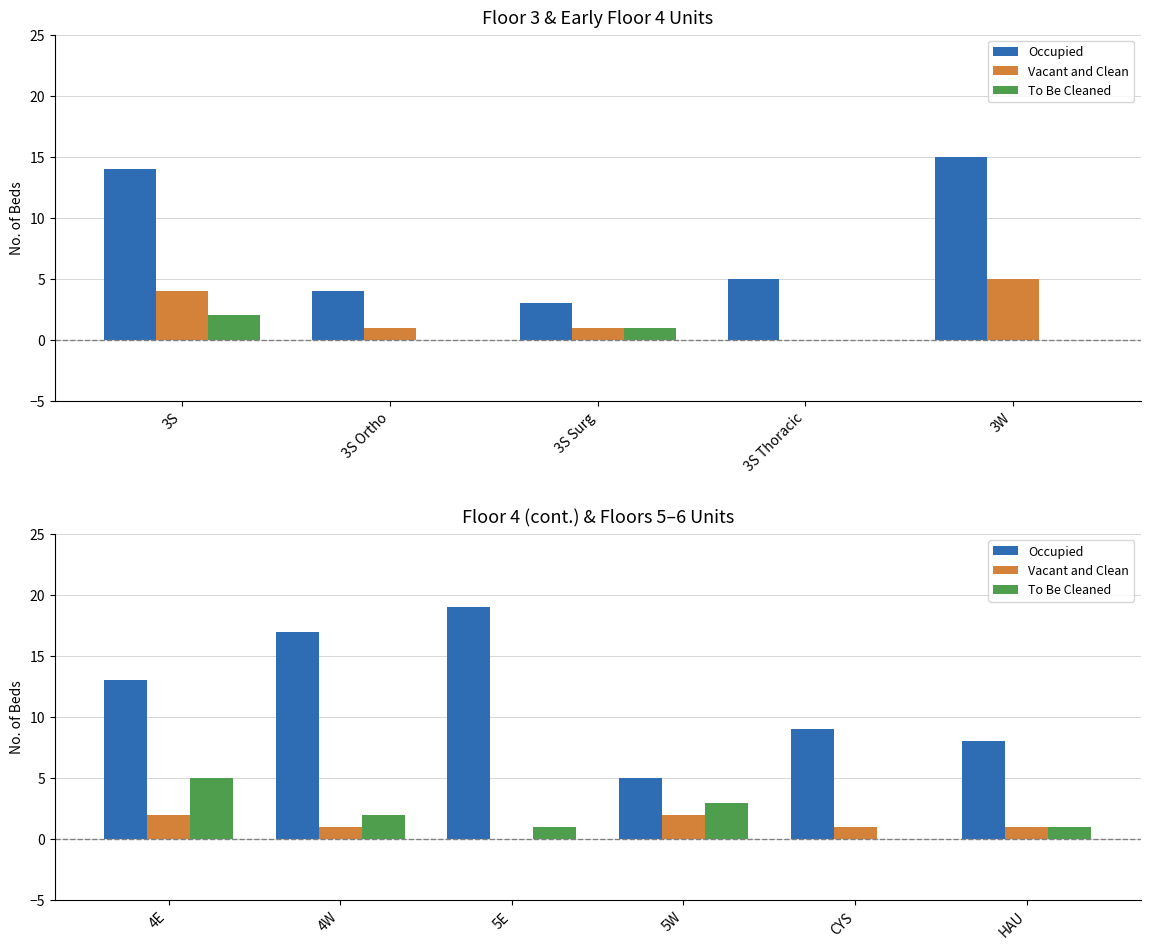

What is the sum of the To Be Cleaned values at 5E and CYS?

1